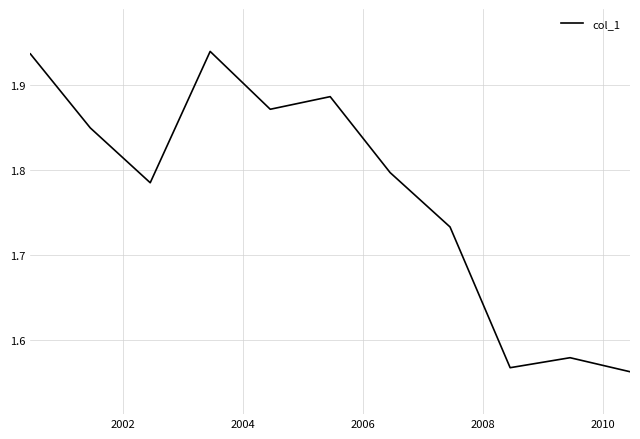

What is the difference between the maximum and minimum values?

0.4